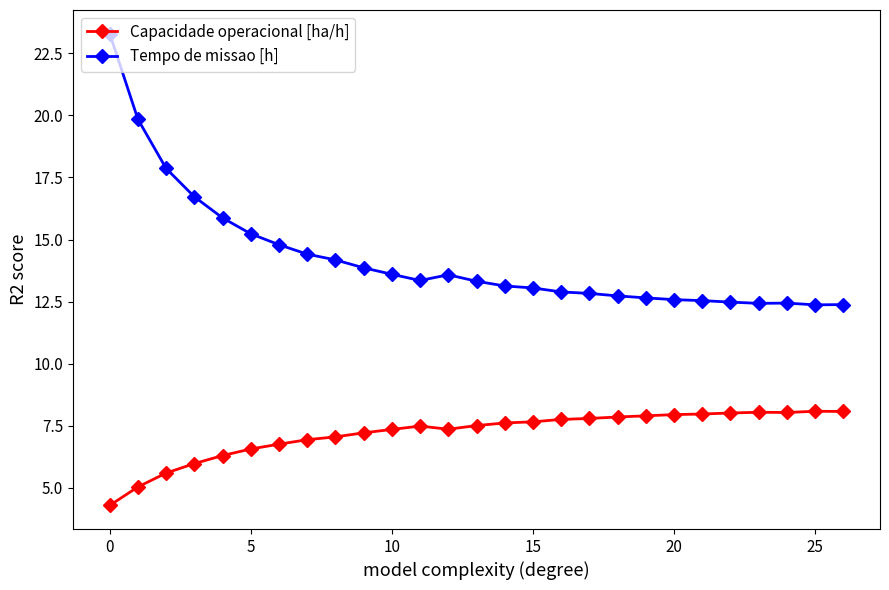

List the series in order of their overall mean, lowest first.

Capacidade operacional [ha/h], Tempo de missao [h]